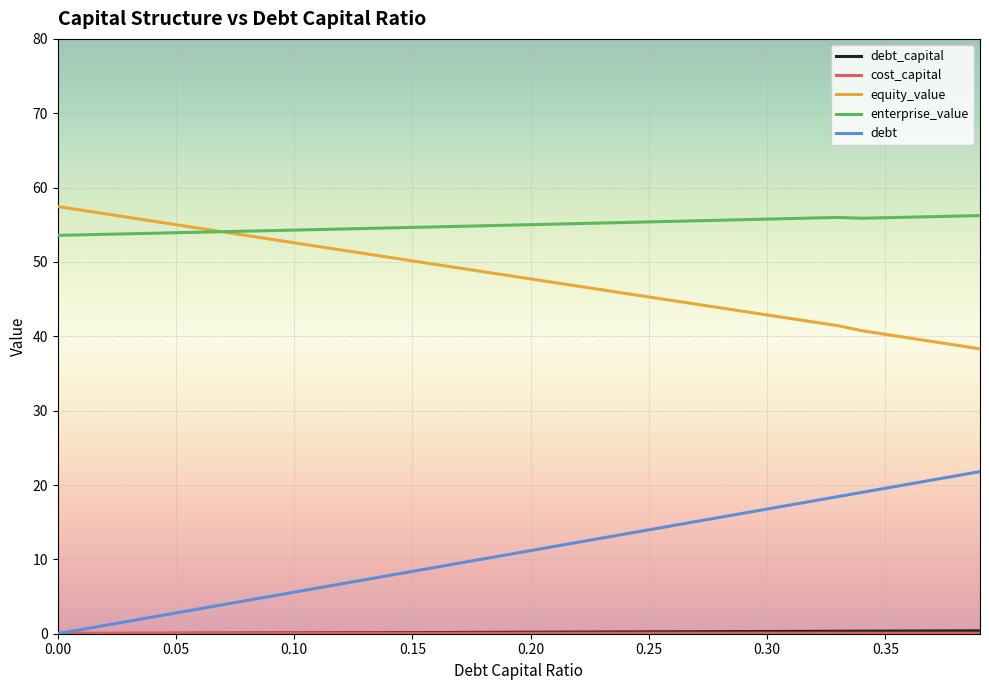

What is the greatest value displayed?

57.5